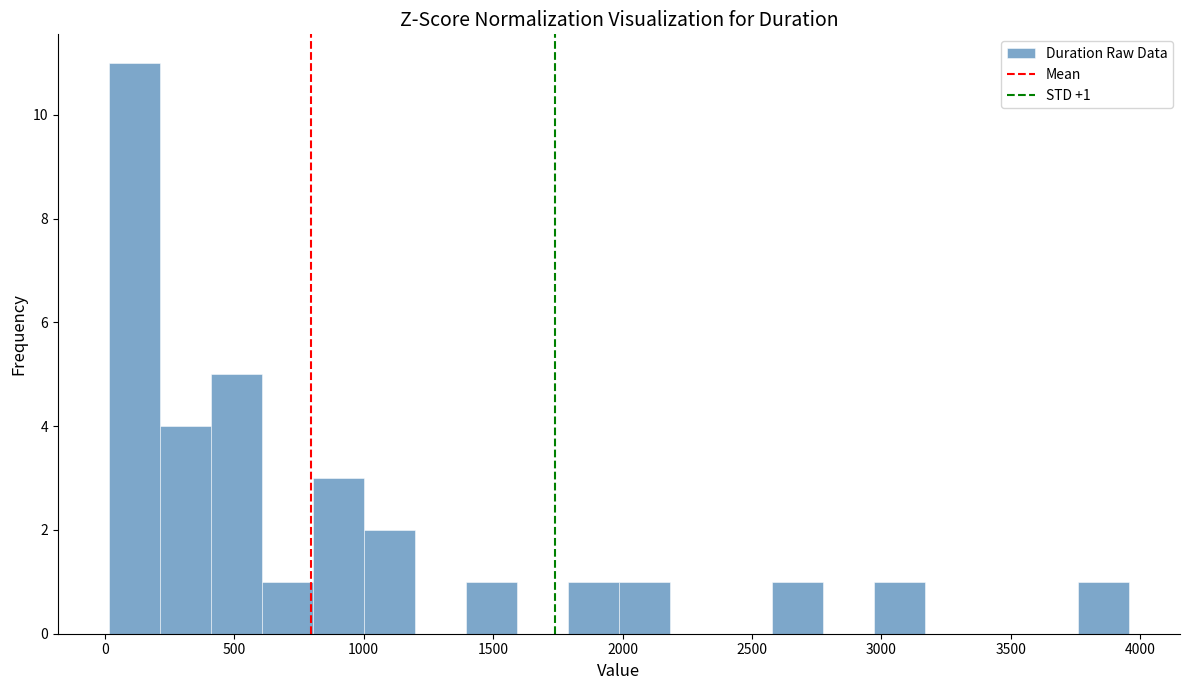

Read against the x-axis, roughly where is the centre of the tallest bar?

100